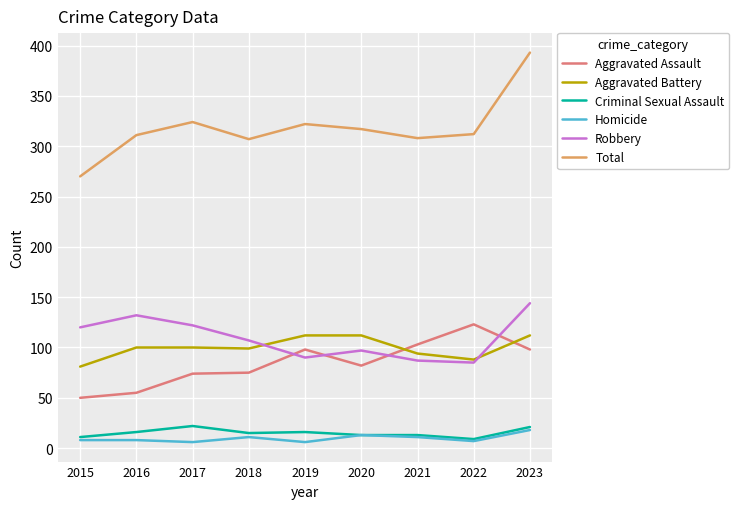

True or false: Total has a value of 207 at 2018.

False